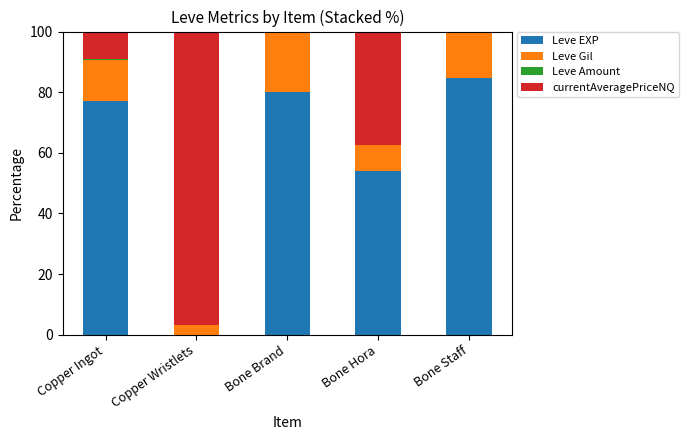

Where is Leve EXP nearest to the value 42?

Bone Hora